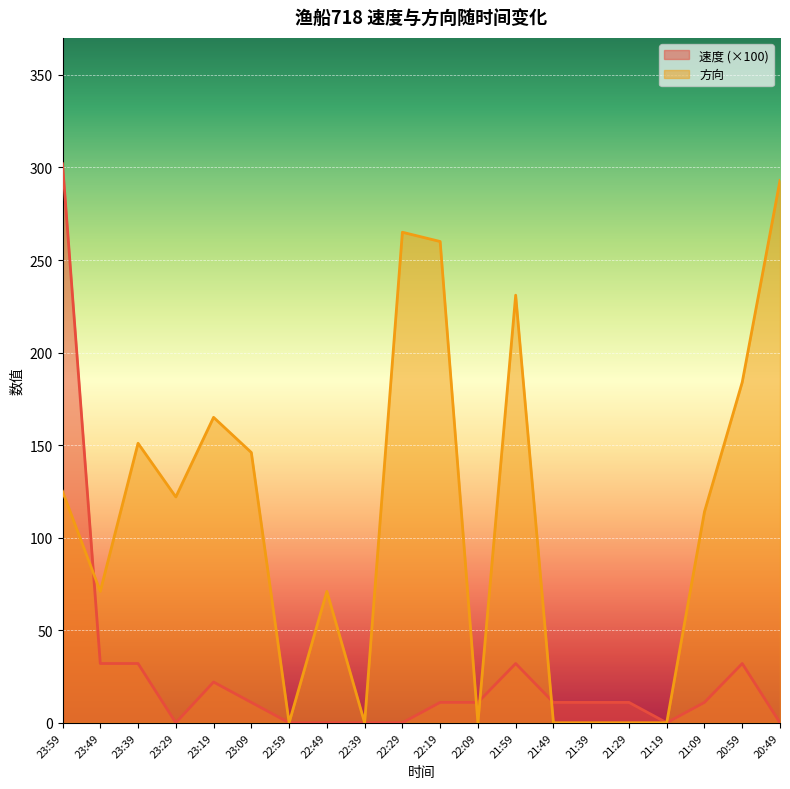

How many lines are shown in the chart?

2